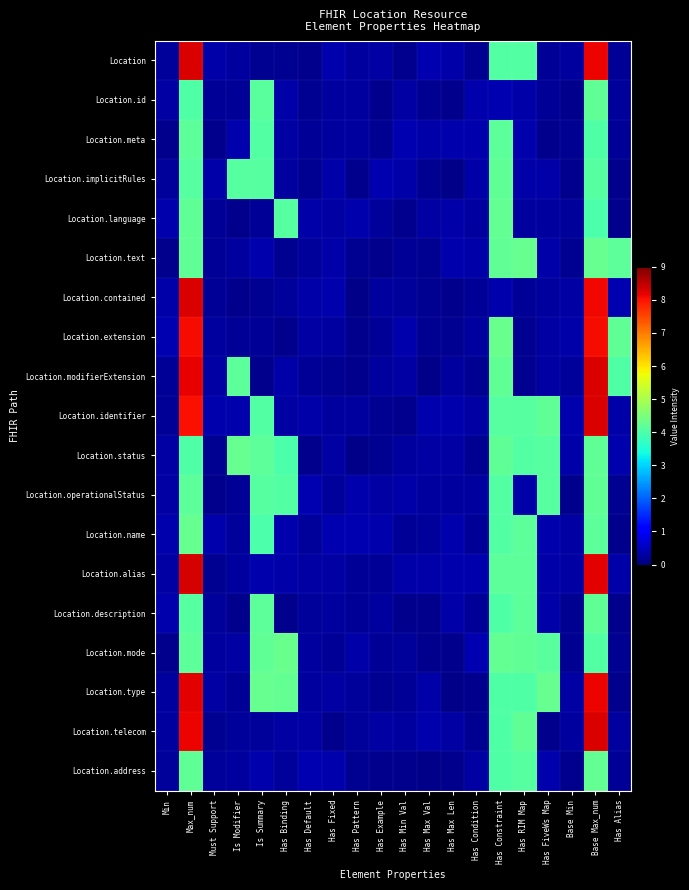

What is the total value across all series at Has Default?

4.8